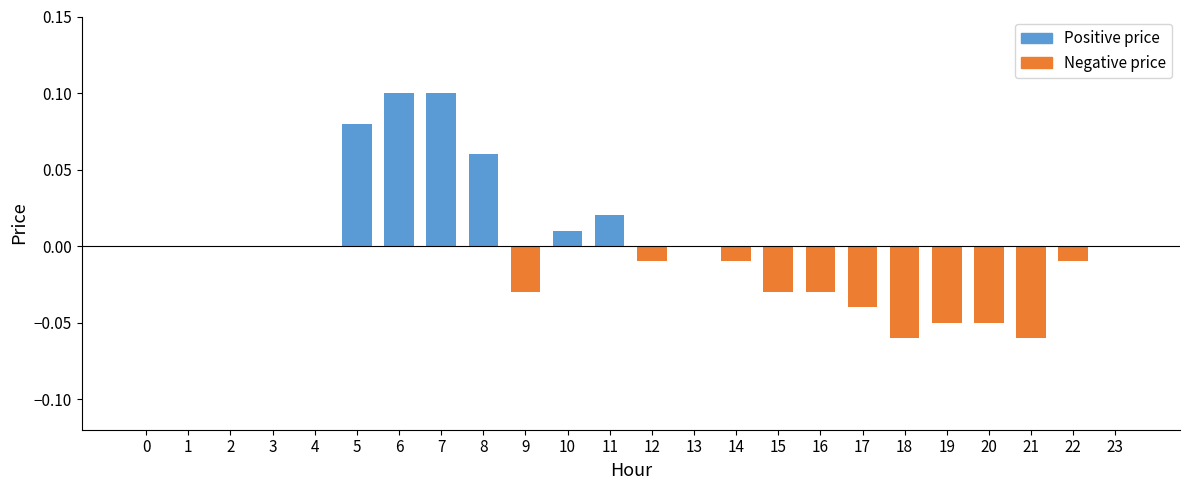

Between 22 and 7, which is larger?

7